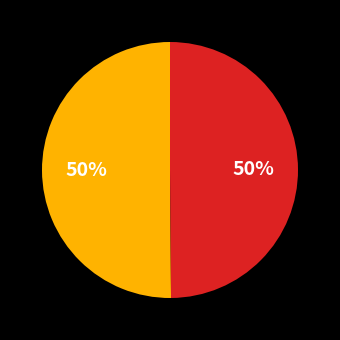

To the nearest percent, what is the average slice percentage?

50%